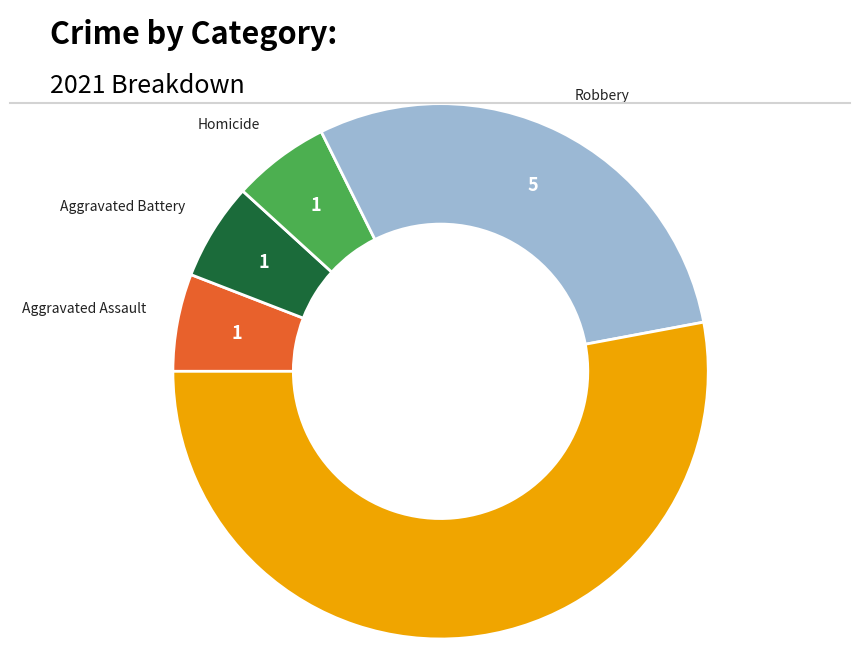

Is there a majority slice in this chart?

Yes